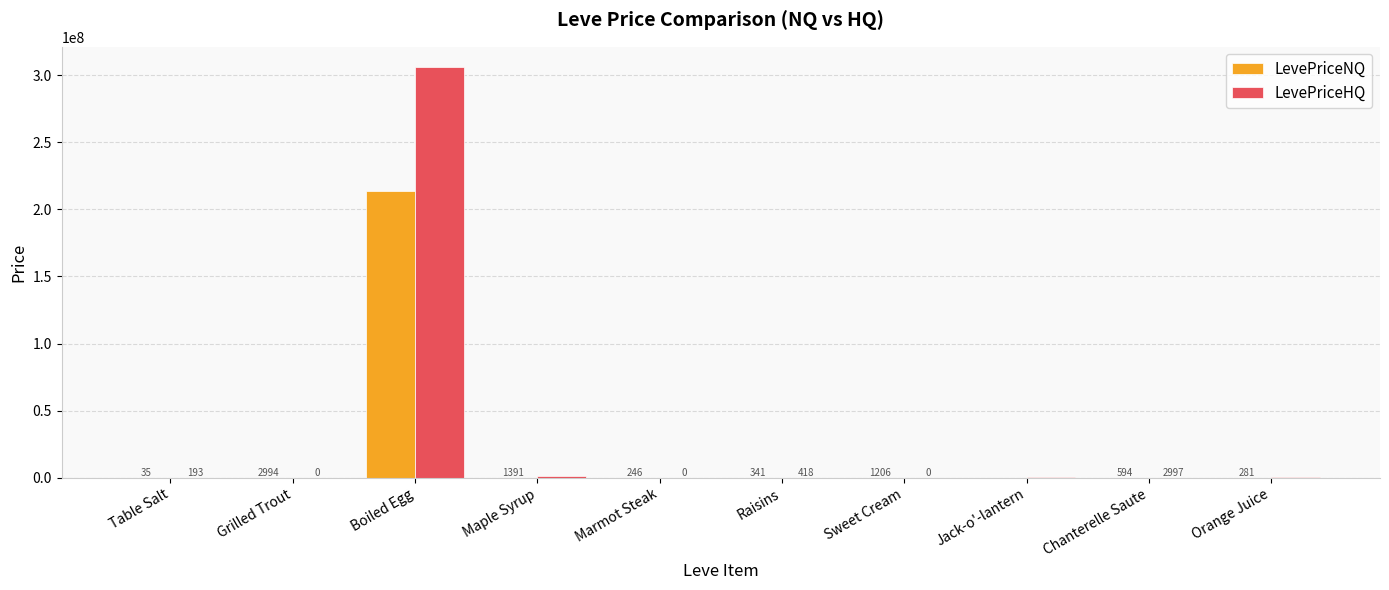

Which series has the largest total across all categories?

LevePriceHQ